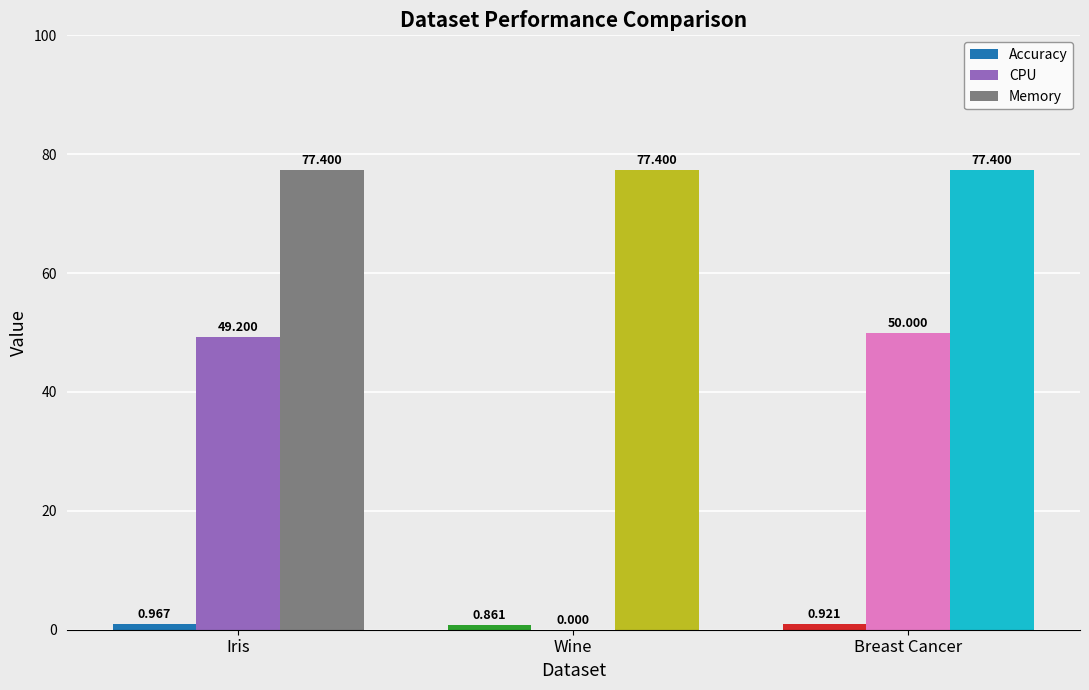

The value of Memory at Iris is 77.4. True or false?

True